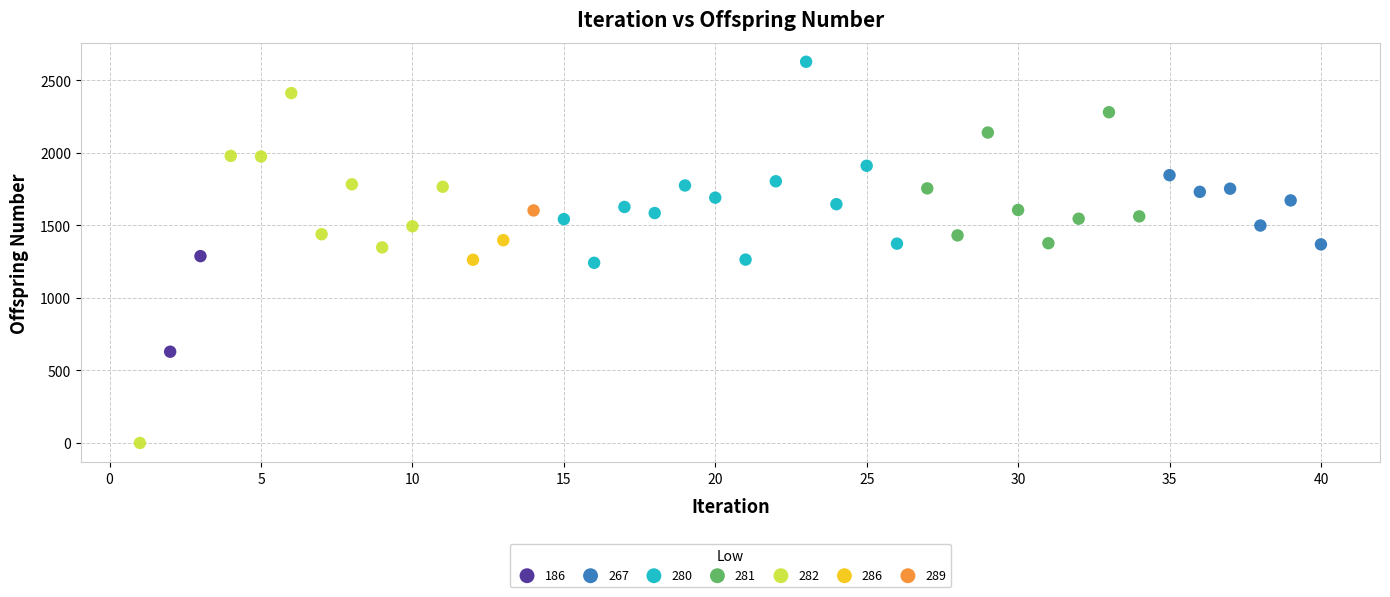

What are all the series names shown in the legend?

186, 267, 280, 281, 282, 286, 289